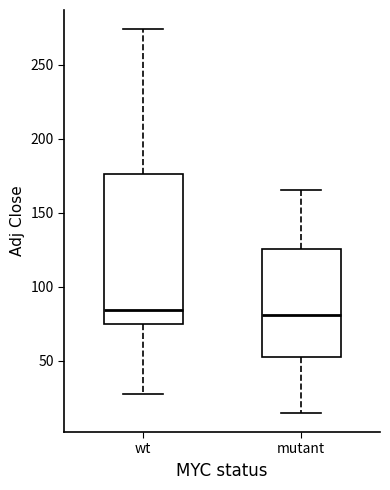

Reading left to right, read every box against the y-axis: the position of its median line, the range the box covers, and the ends of its whiskers. The values are not printed on the chart, so give them approximately, as read against the axis.

wt: median 85, box 75 to 175, whiskers 30 to 275
mutant: median 80, box 55 to 125, whiskers 15 to 165